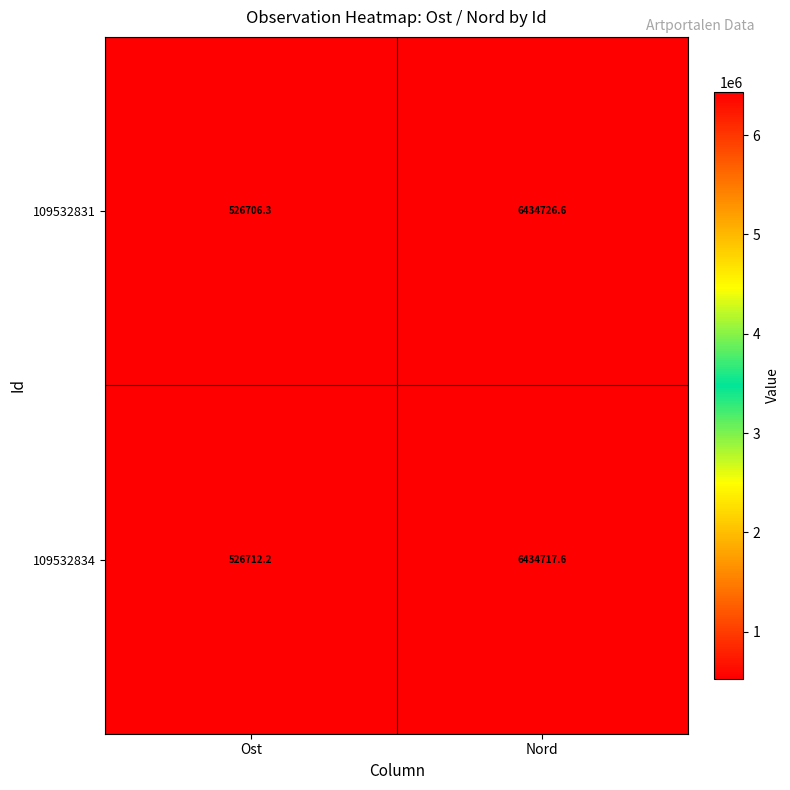

How many data points in 109532834 are above 6434717?

1